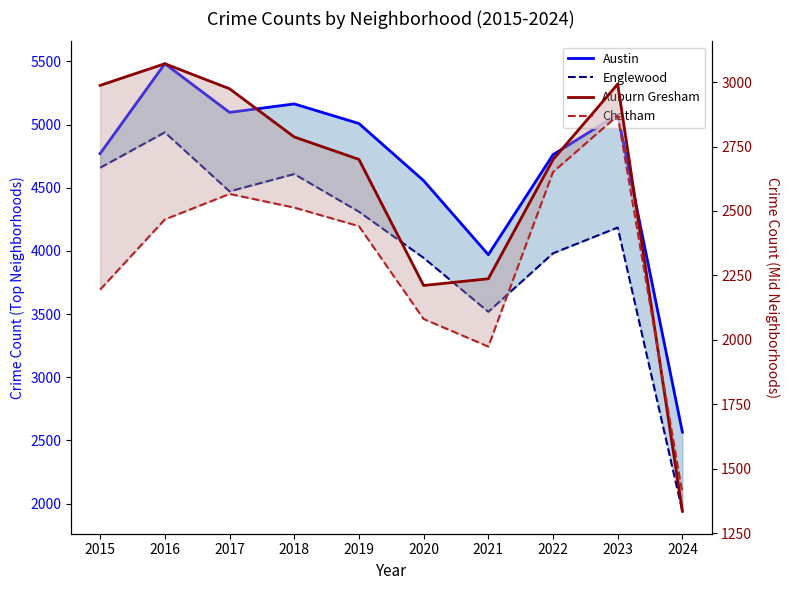

The Chatham series shows 2651 at 2022. True or false?

True